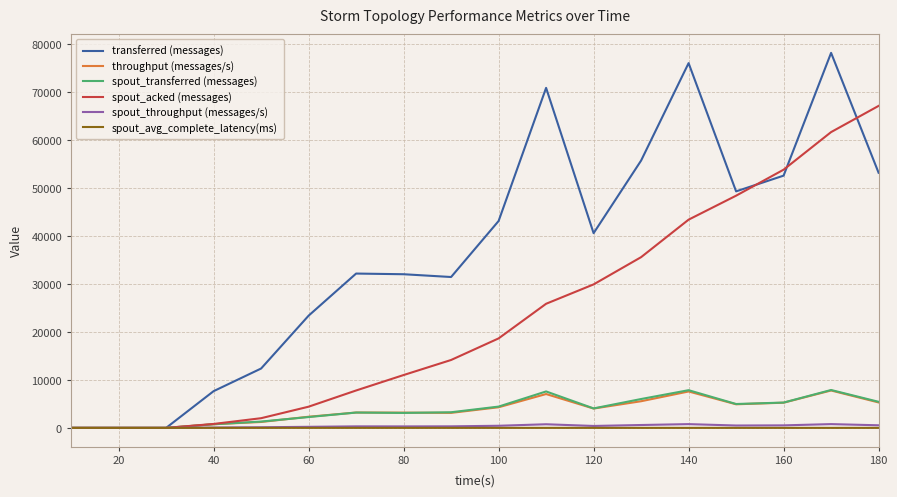

Which series has the largest total across all categories?

transferred (messages)